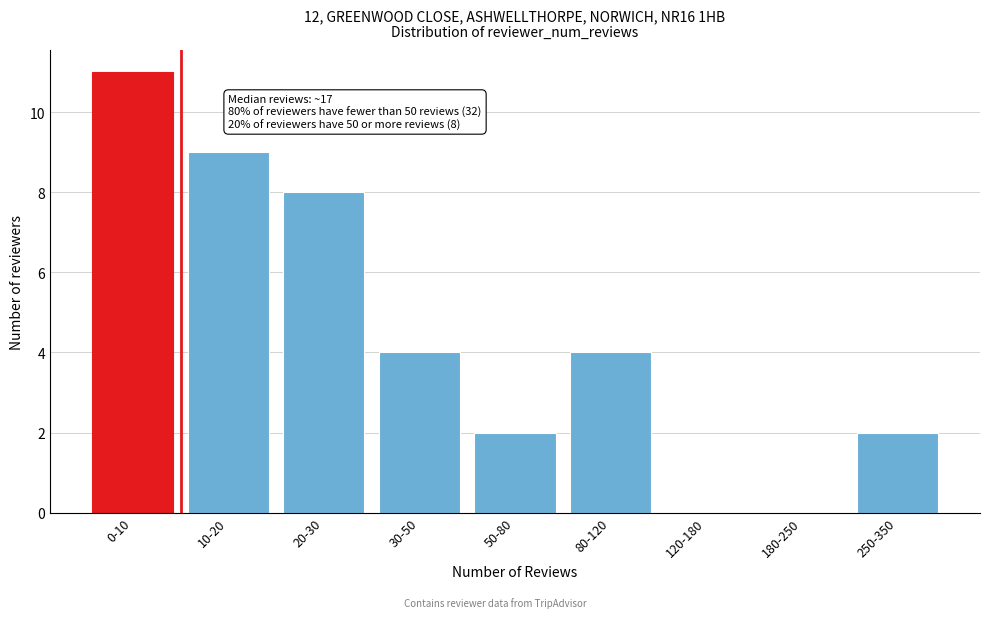

Reading right to left, extract all data points from this chart.

250-350=2	180-250=0	120-180=0	80-120=4	50-80=2	30-50=4	20-30=8	10-20=9	0-10=11